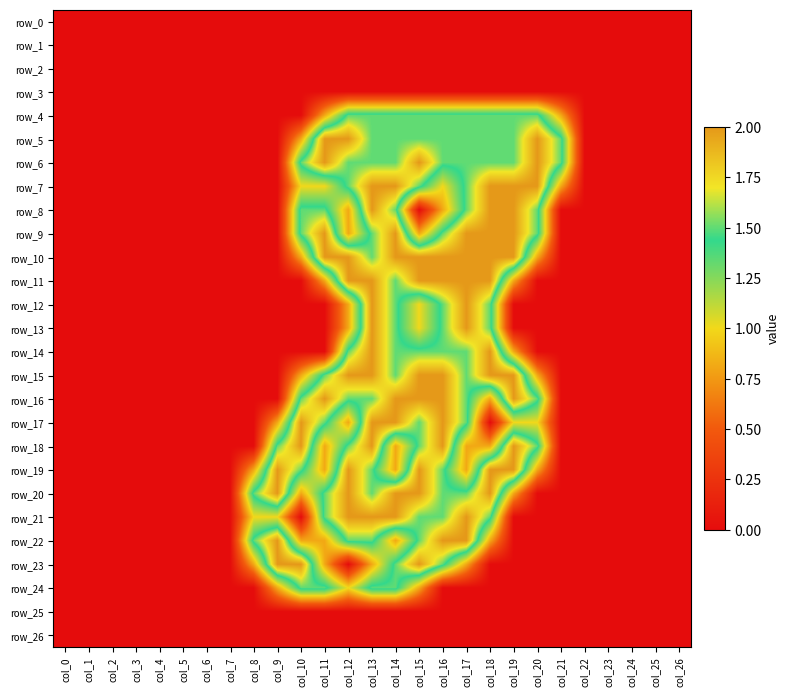

At how many categories does at least one series exceed 0?

14